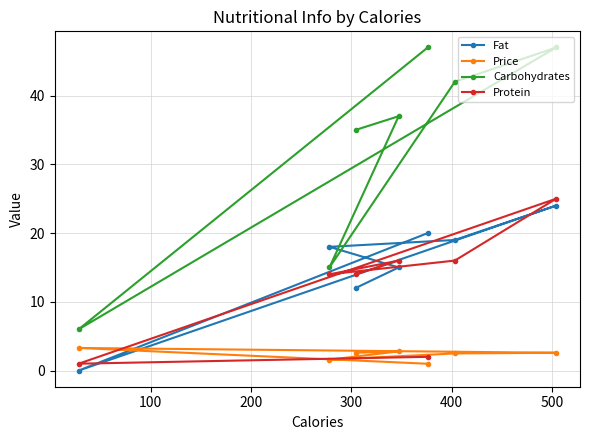

What is the value of the Carbohydrates point at the 2nd from the left?

15.0